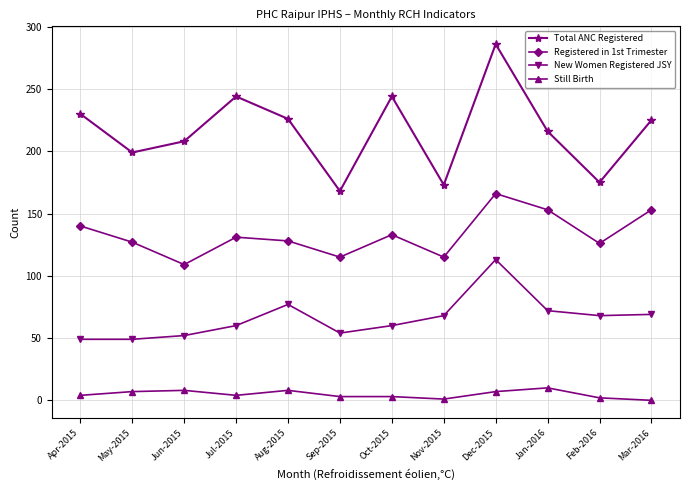

How many data points does each series have?

12